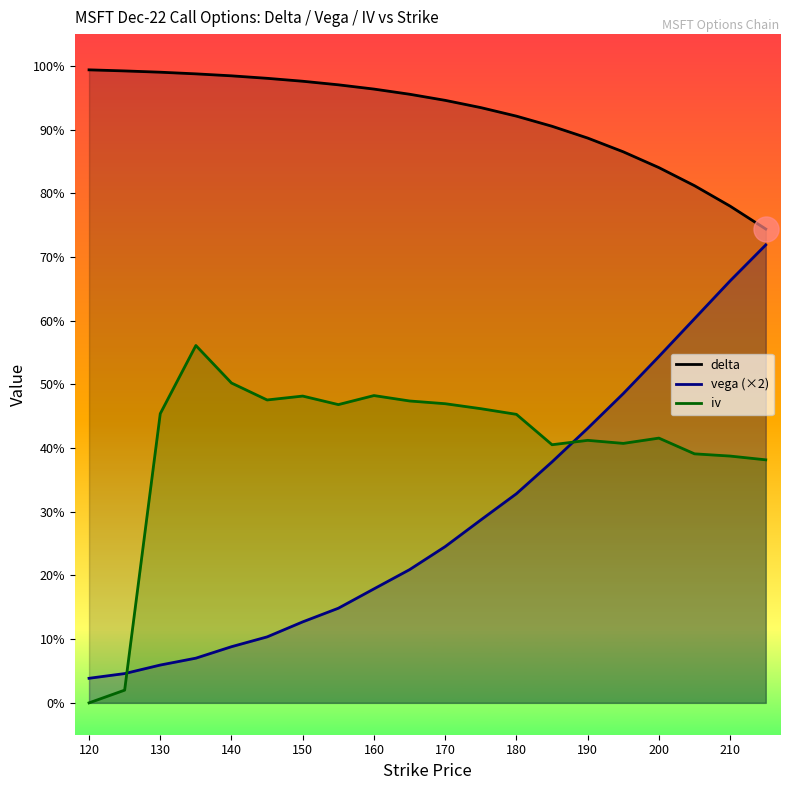

What are all the series names shown in the legend?

delta, vega (×2), iv